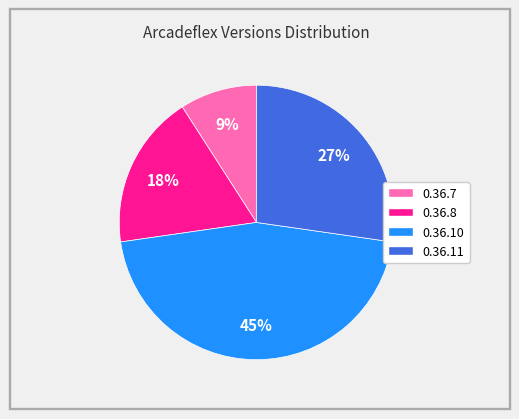

Does 0.36.7 account for over 50% of the chart?

No